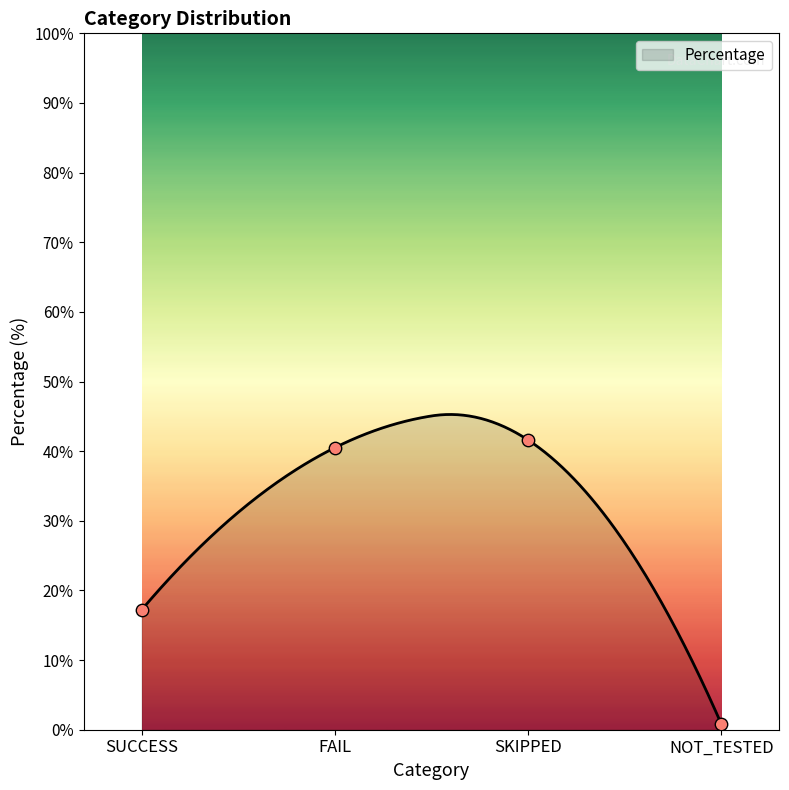

What is the change in value from FAIL to NOT_TESTED?

-39.7